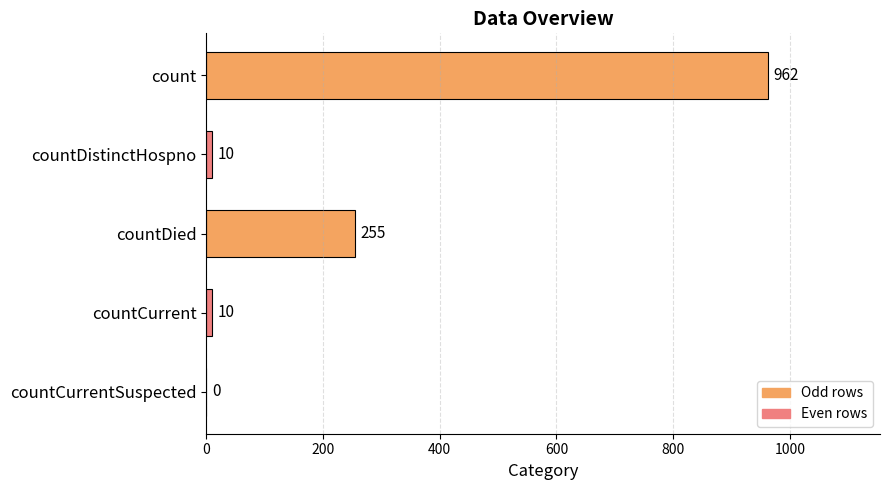

How many distinct data groups are displayed?

1